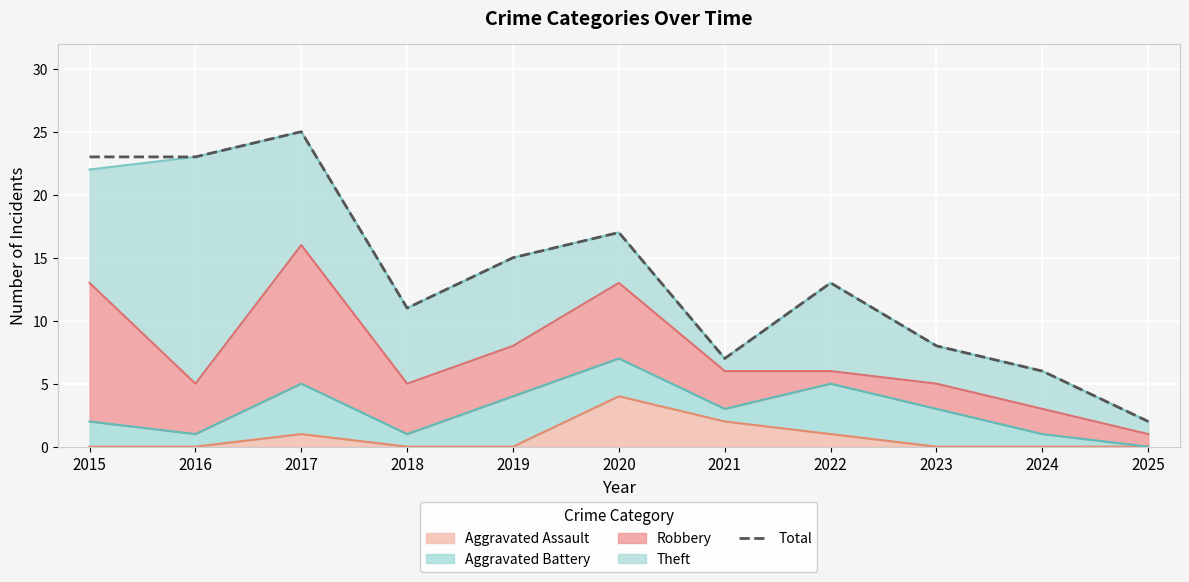

At which label is the value closest to 13?

2022